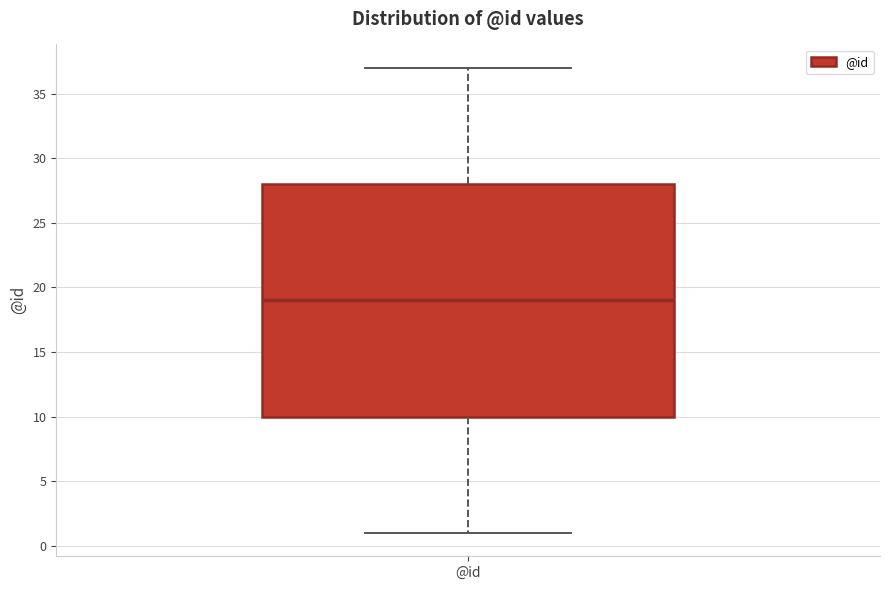

Where does the median line of the box for @id sit on the y-axis? The values are not printed on the chart, so give them approximately, as read against the axis.

19